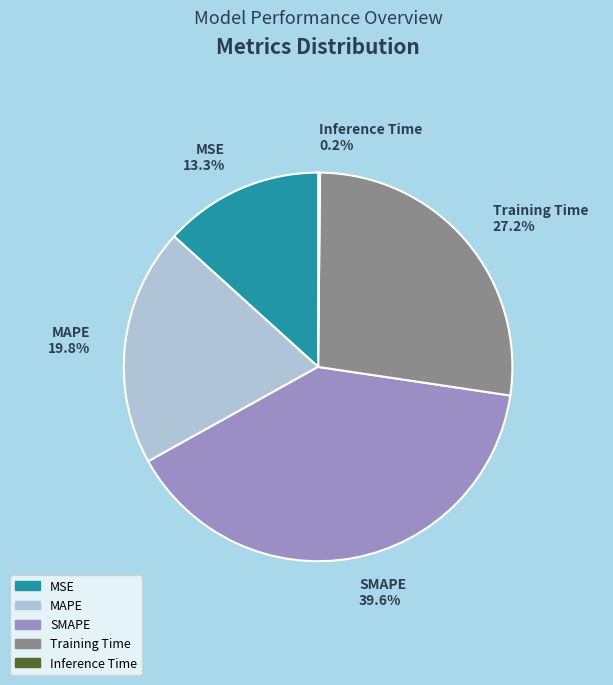

To the nearest percent, what is the difference between the largest and smallest slice percentages?

39%